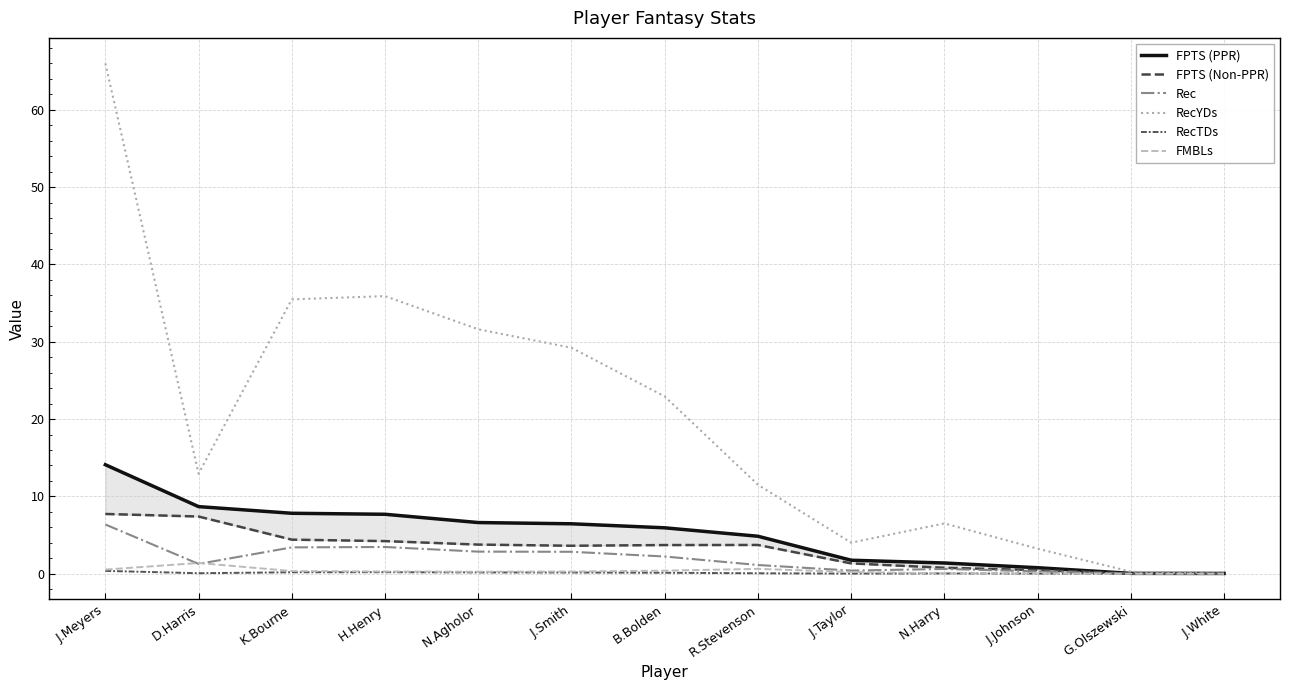

What is the sum of all FPTS (Non-PPR) values?

41.2